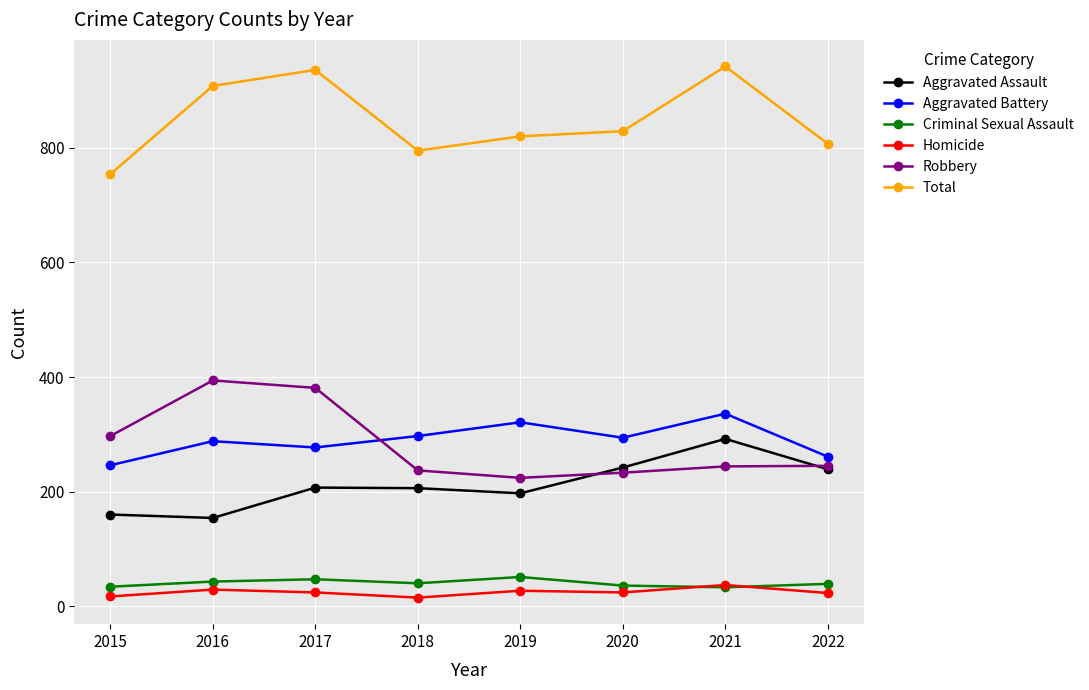

True or false: Aggravated Battery and Aggravated Assault intersect in this chart.

False